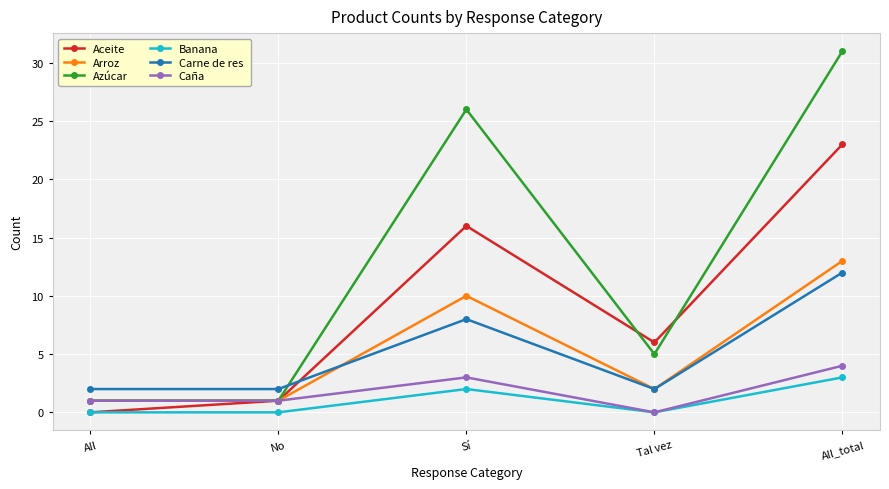

Is this an area chart (filled region under the line)?

No